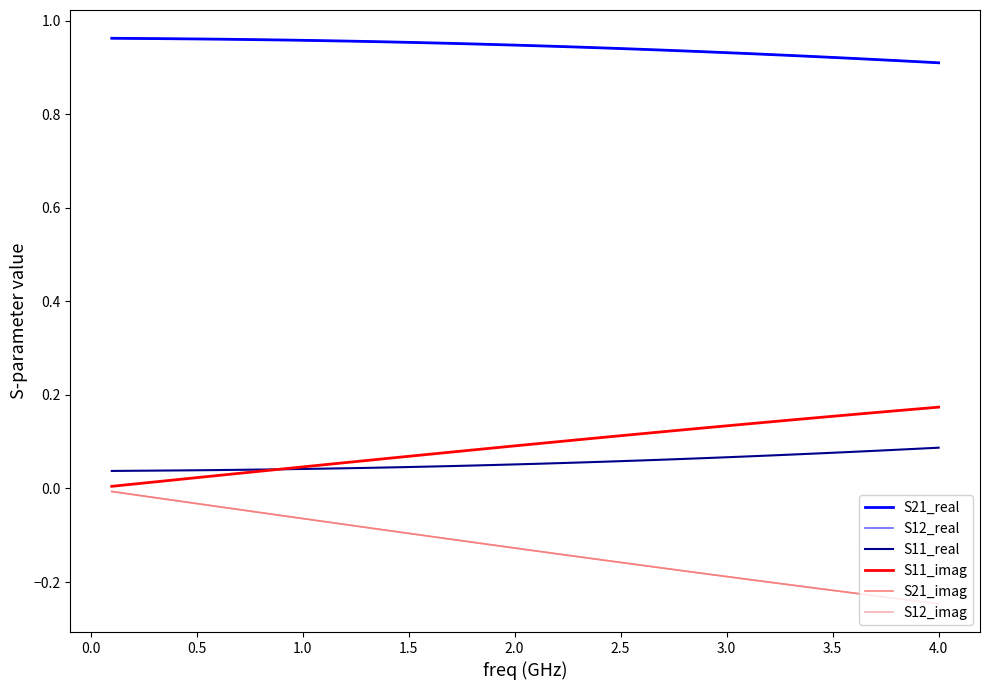

What is the sum of all S11_real values?

2.2